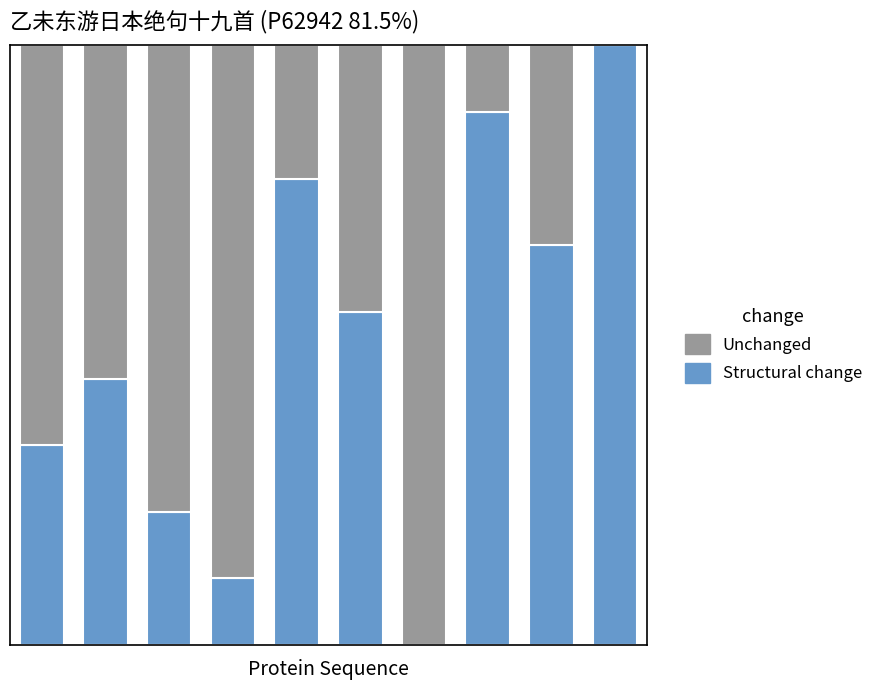

What are all the series names shown in the legend?

Unchanged, Structural change